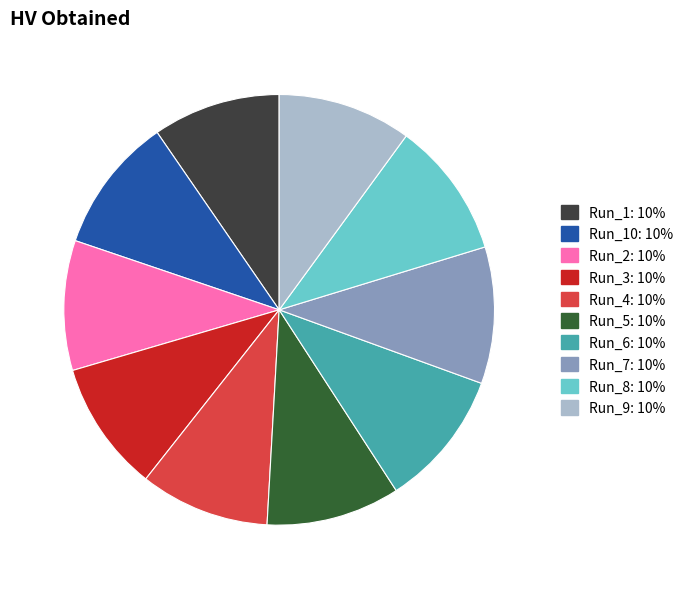

Is there any slice that represents more than half of the pie?

No